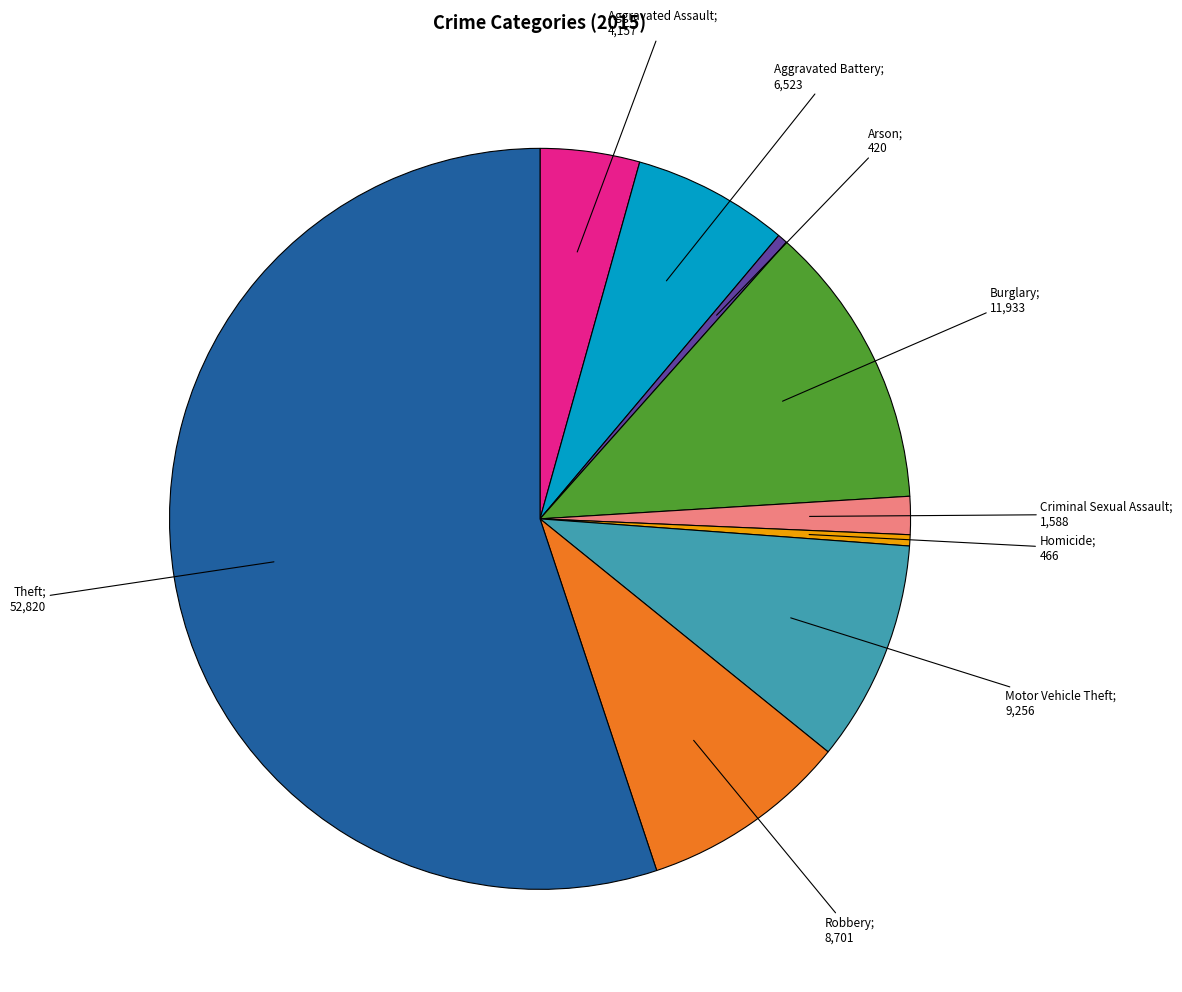

Does any single category account for the majority?

Yes